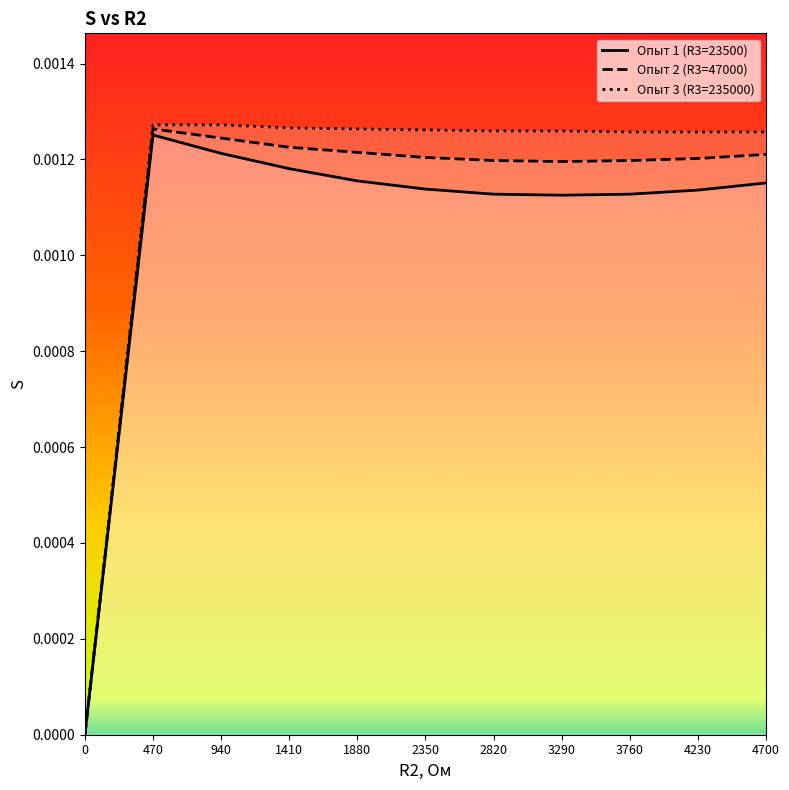

Which series has the largest range (max minus min)?

Опыт 3 (R3=235000)